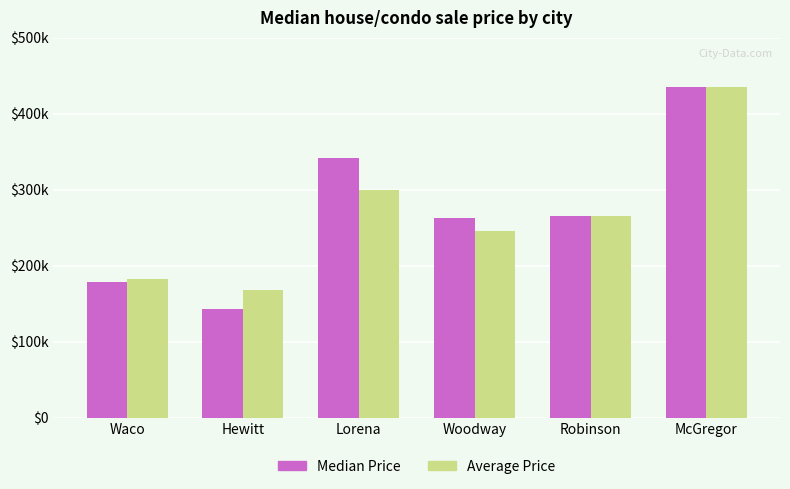

Reading left to right, list all the values displayed in this chart.

Median Price: Waco=179000	Hewitt=142500	Lorena=341500	Woodway=262500	Robinson=265000	McGregor=435000
Average Price: Waco=182086	Hewitt=167880	Lorena=300166	Woodway=245833	Robinson=265000	McGregor=435000